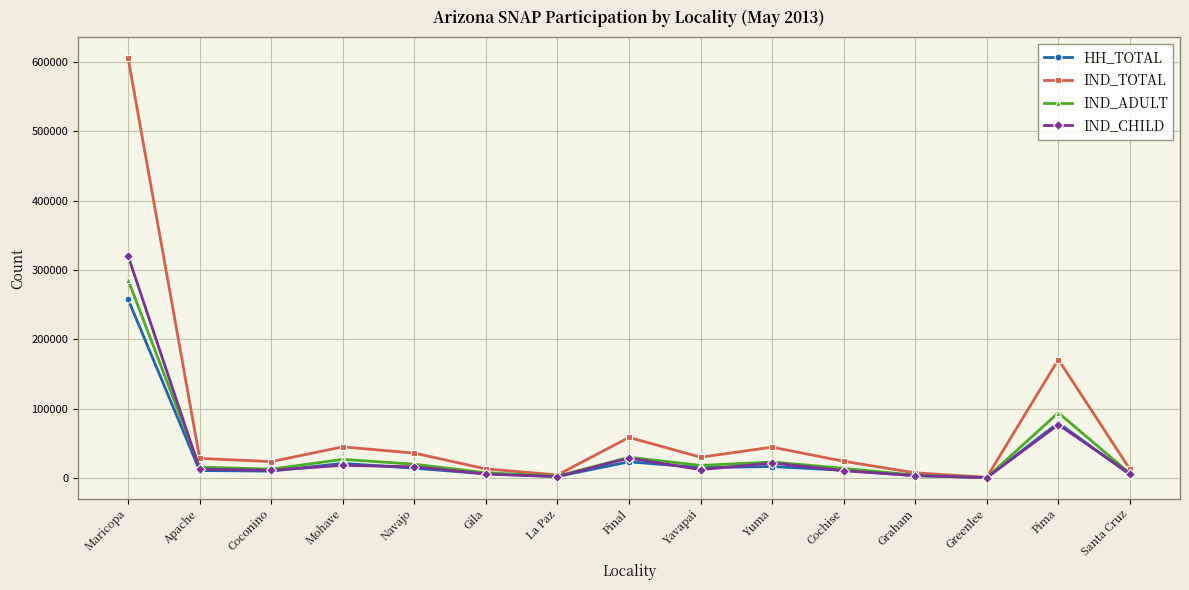

True or false: IND_TOTAL has a value of 44741 at Mohave.

True